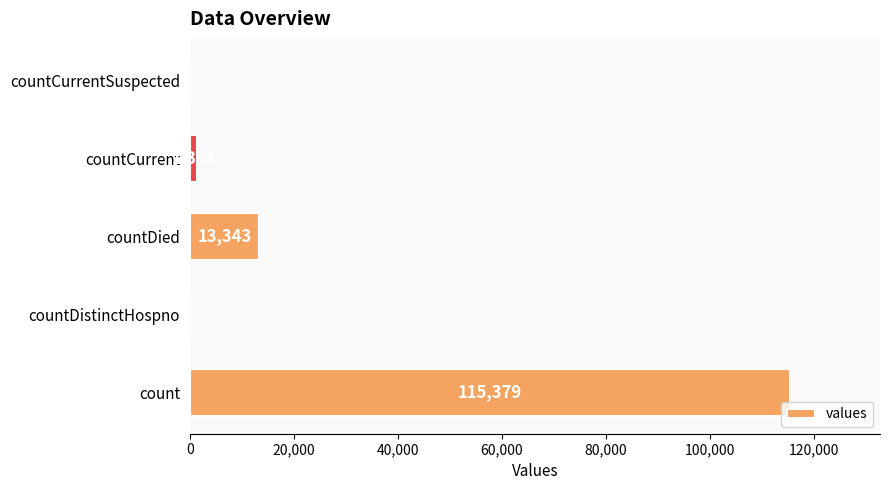

True or false: the data shows 17923 at countDied.

False